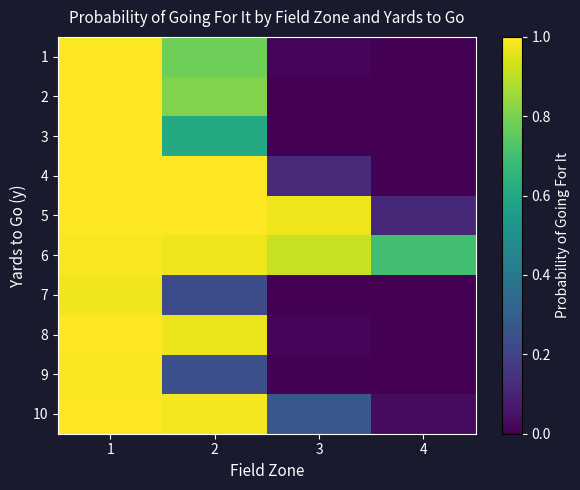

Which series changed the most between 1 and 4?

2